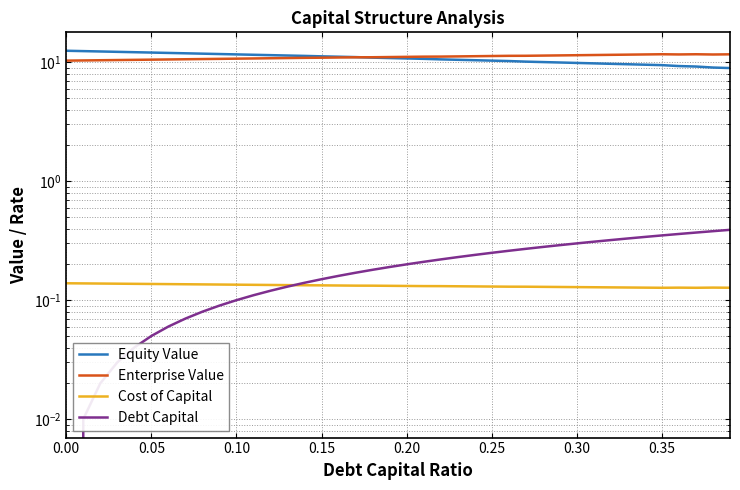

True or false: Enterprise Value has a value of 19.5 at 29.

False